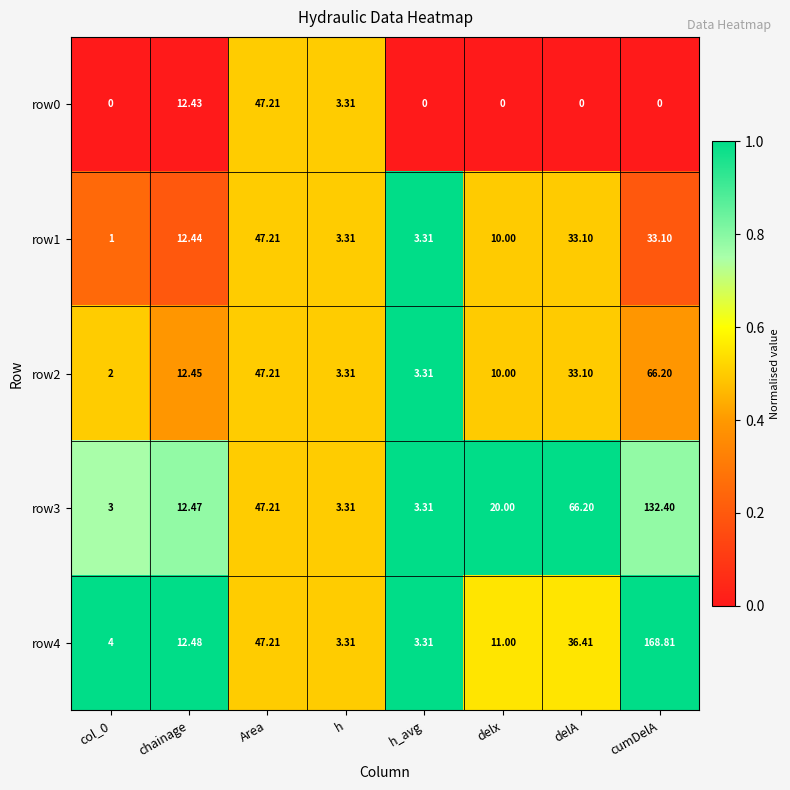

At which label does row4 reach its peak?

cumDelA